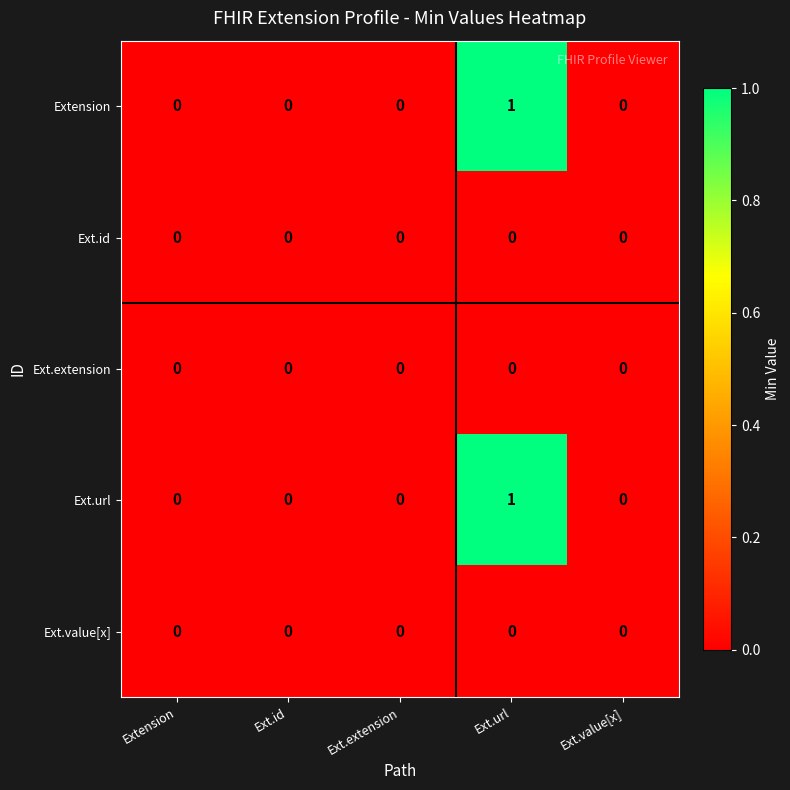

At which category does the chart reach its peak across all series?

Ext.url